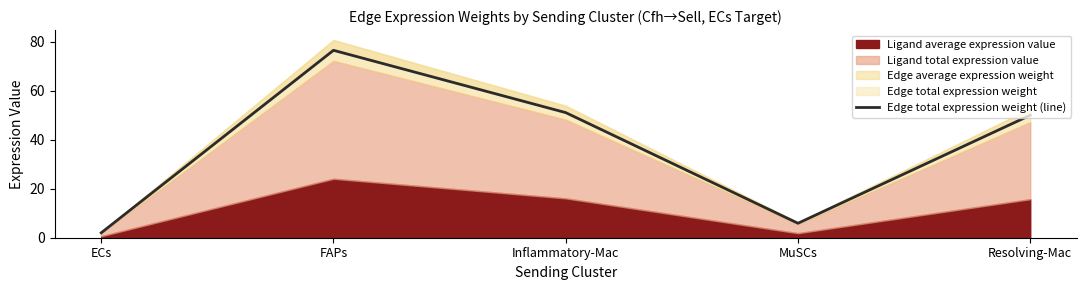

How many values exceed 49?

3